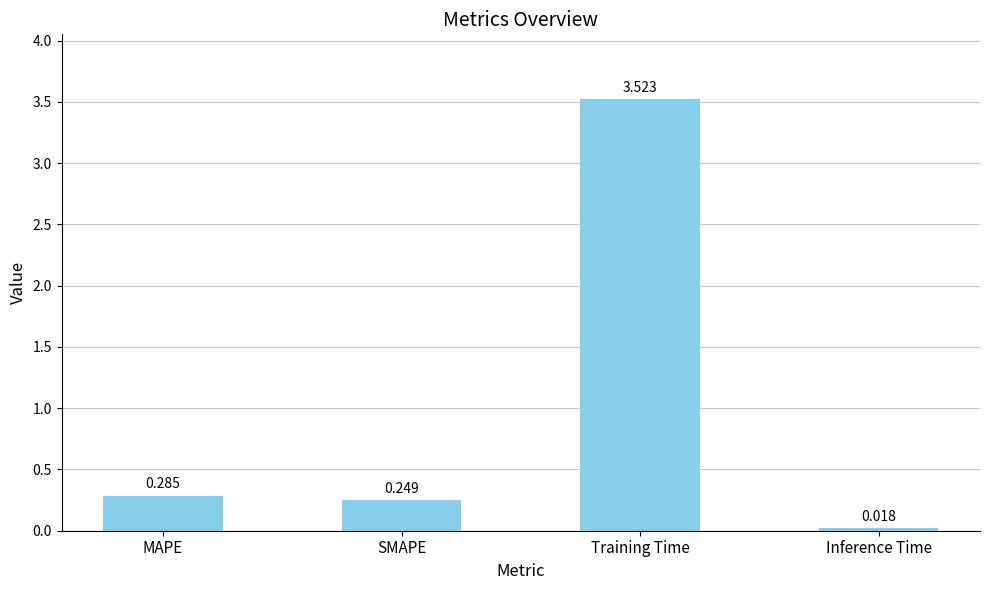

List the labels in order of value, smallest first.

Inference Time, SMAPE, MAPE, Training Time